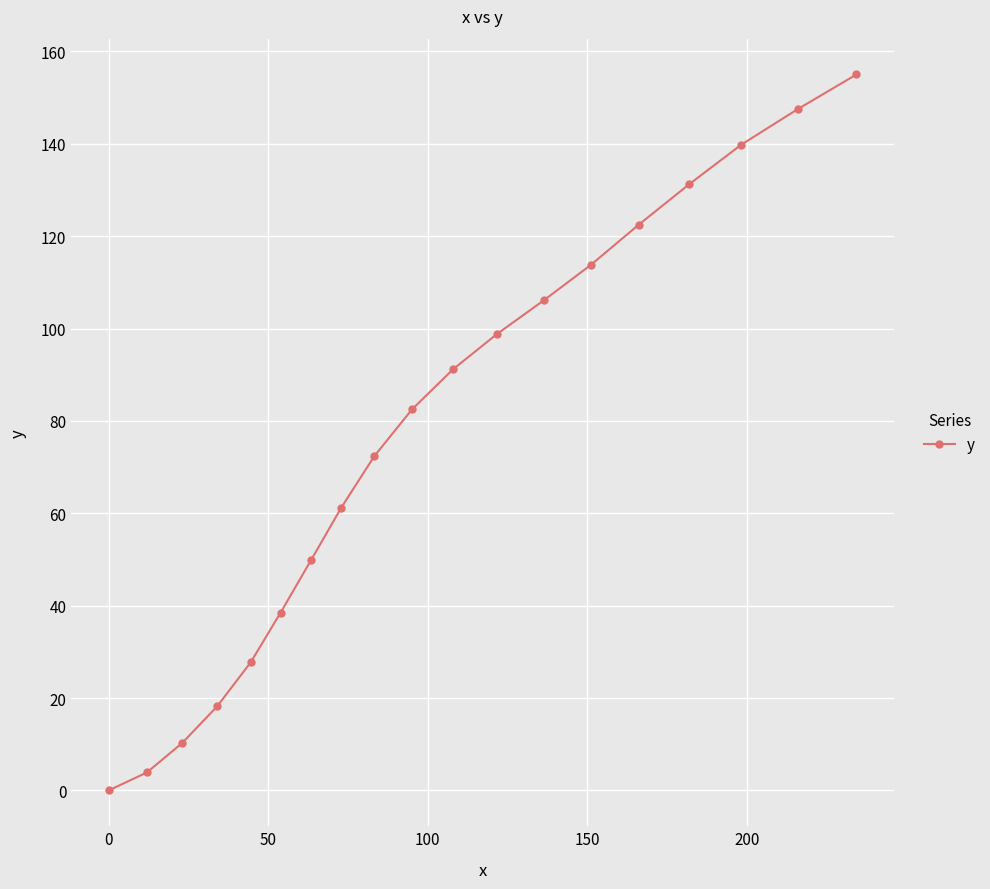

True or false: there are more than 0 points higher than both neighbors.

False